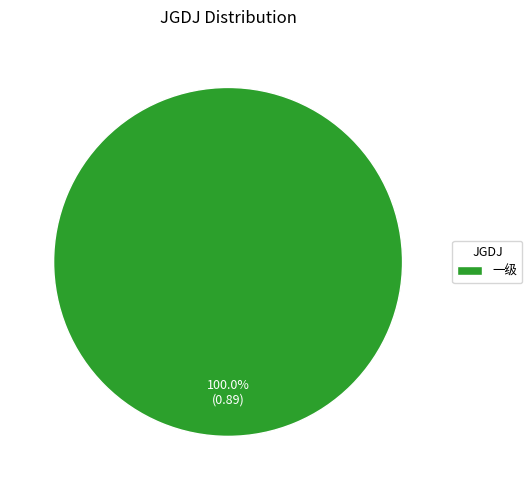

Rank the categories by value from lowest to highest.

一级